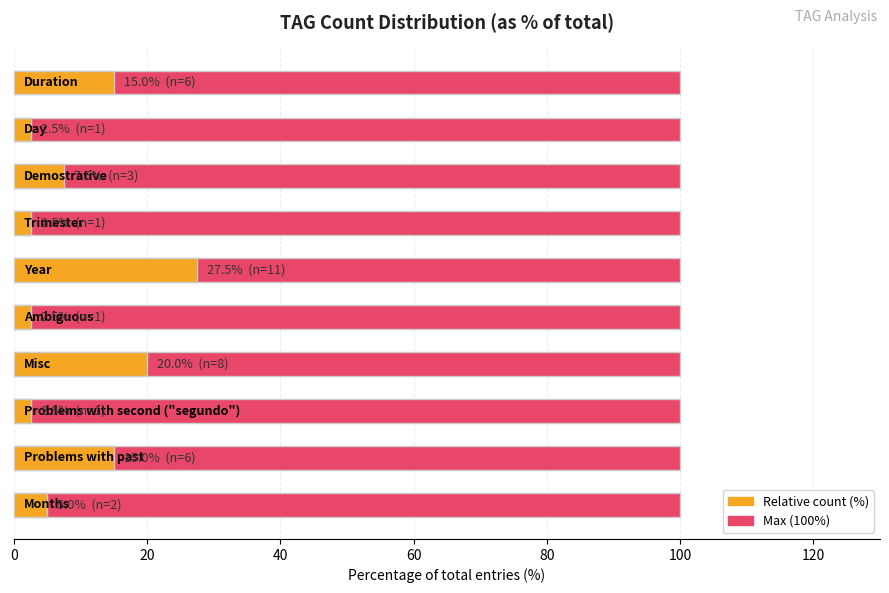

How many bars are there in total?

20